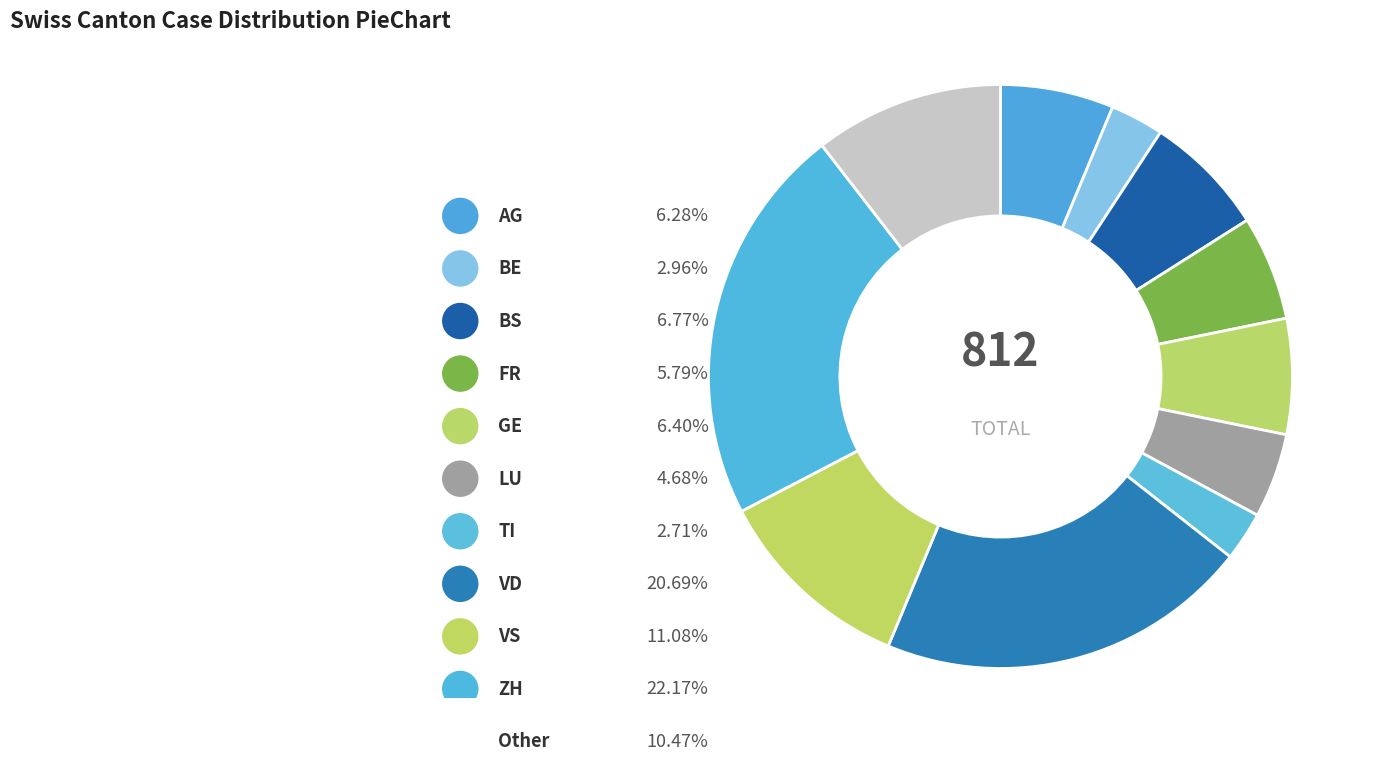

The ZH slice represents 22% of the pie. True or false?

True